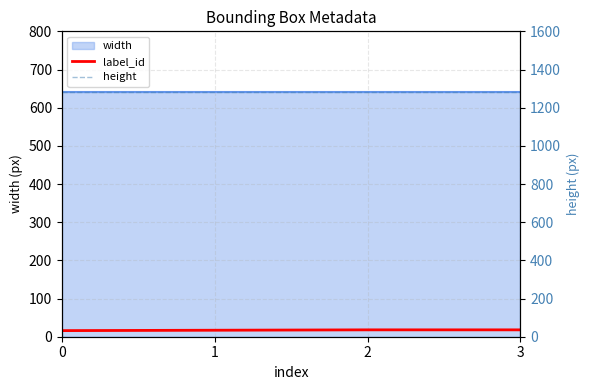

How many label_id values are between 17 and 18?

3